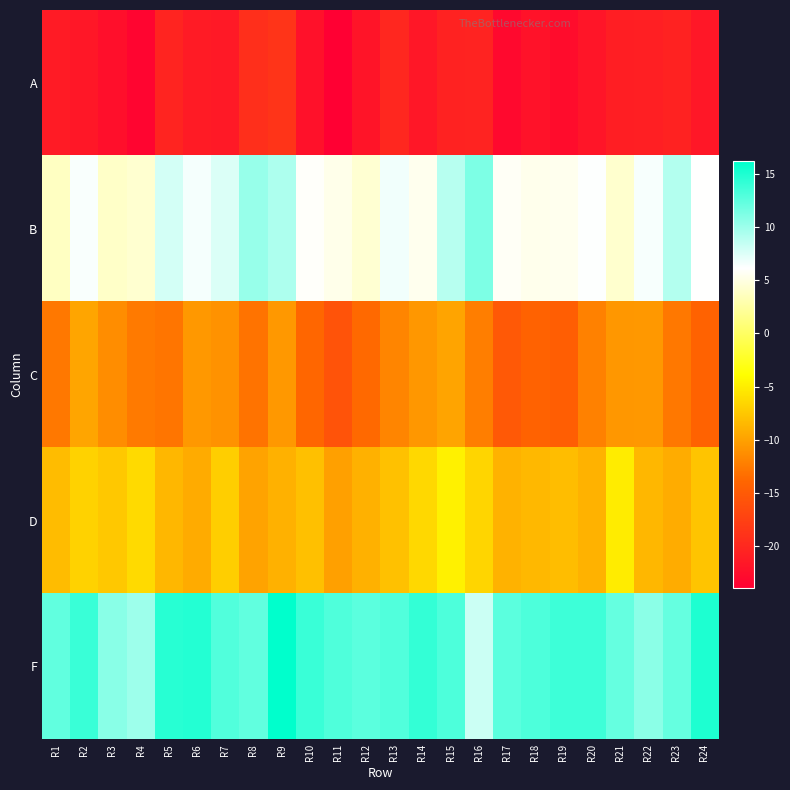

At which category is the sum across all series the highest?

R9